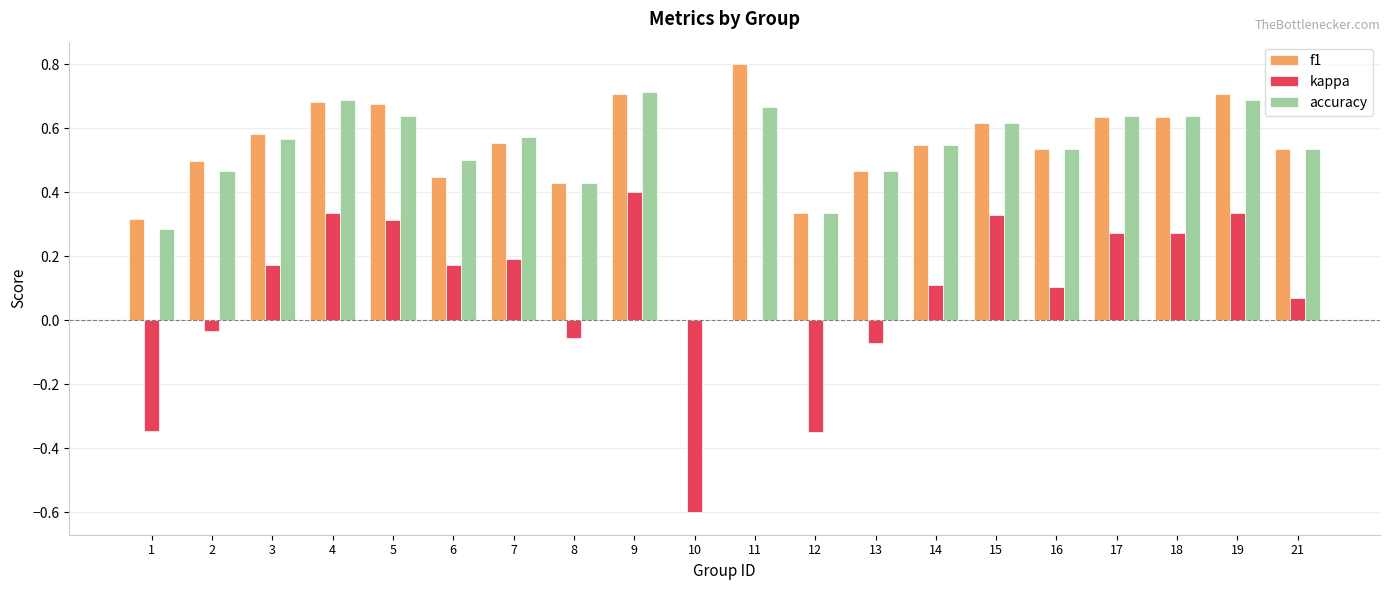

What is the sum of the accuracy values at 13 and 17?

1.1